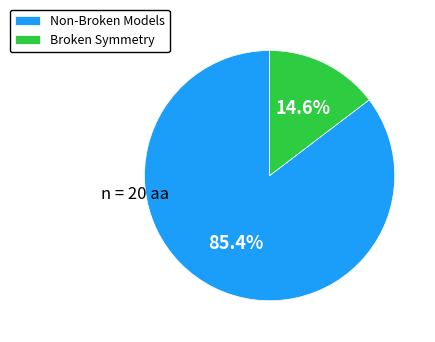

Rank the categories by value from highest to lowest.

Non-Broken Models, Broken Symmetry